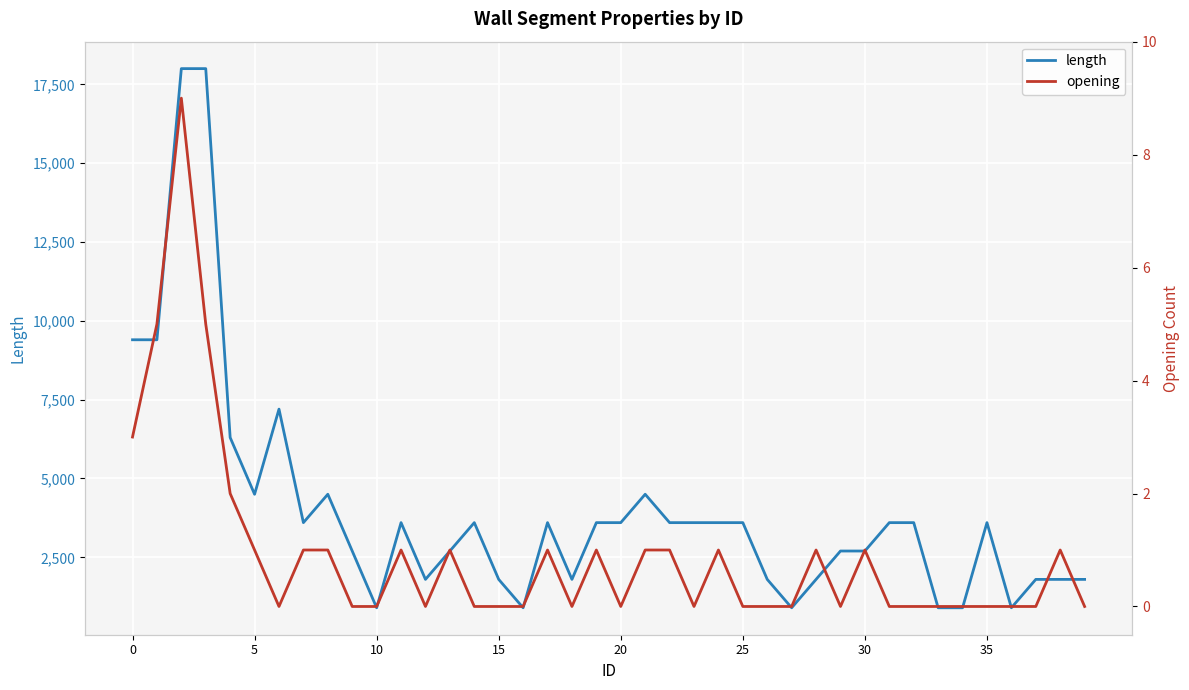

What is the label of the 10th point from the right?

30